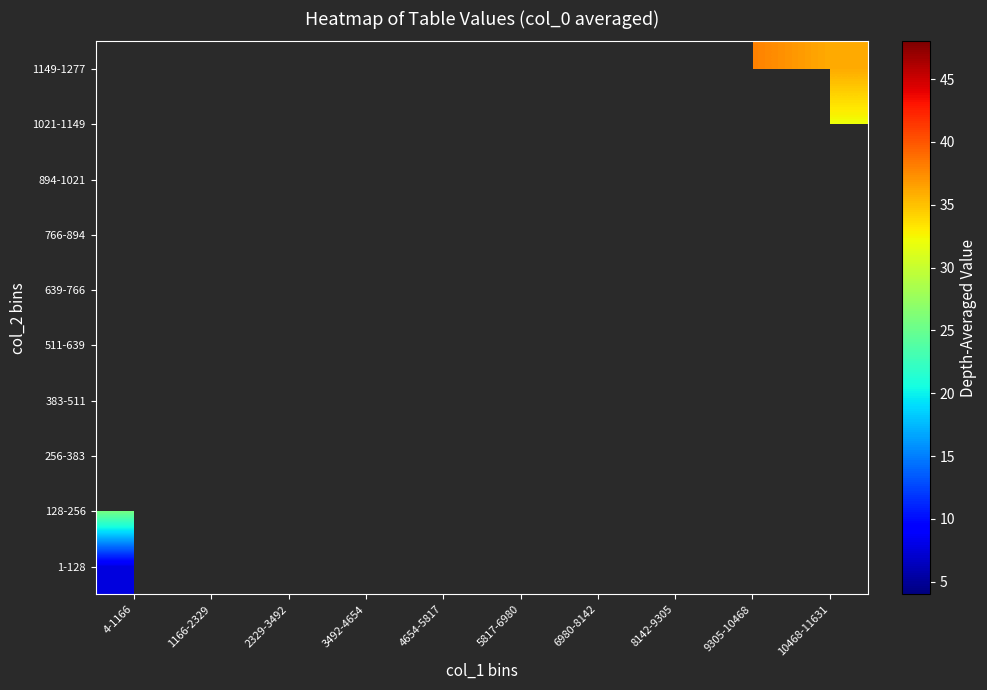

How many values in 128-256 are above zero?

2